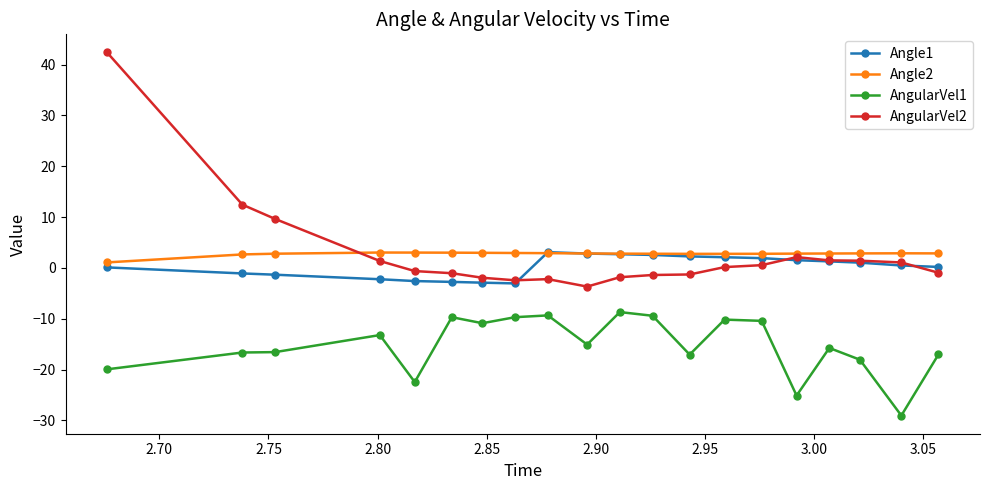

What is the minimum value for AngularVel2?

-3.7